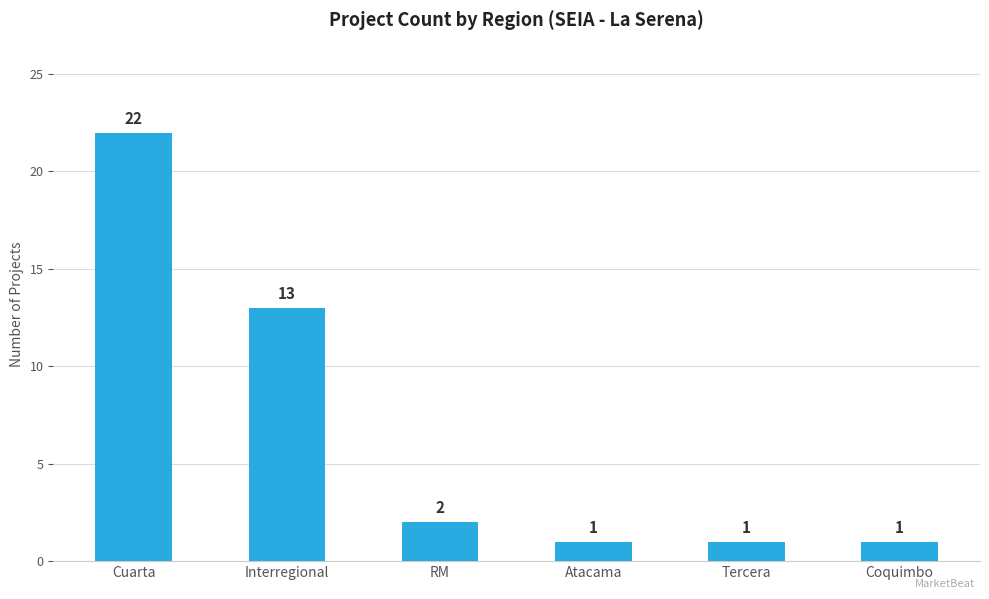

What is the sum of all values?

40